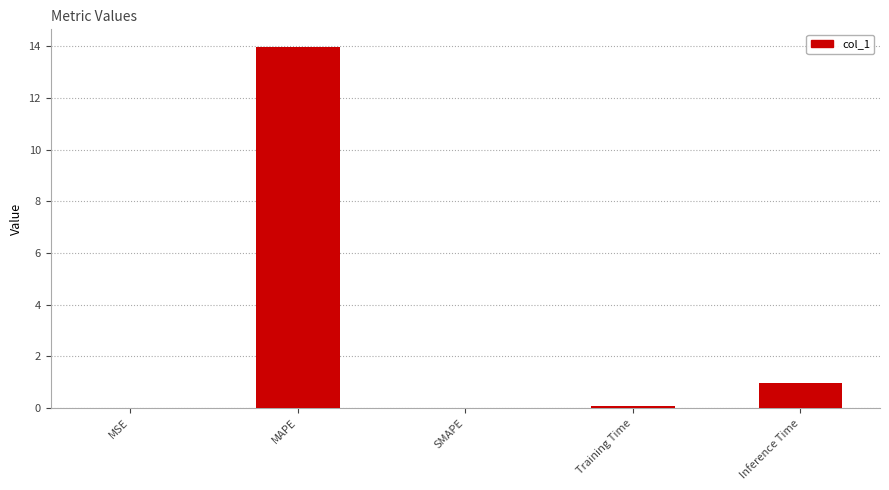

What is the sum of the values at SMAPE and Training Time?

0.1